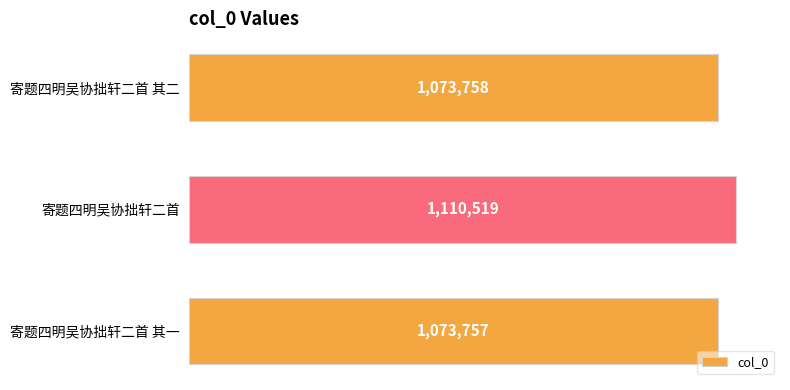

Which category has the highest value across all series?

寄题四明吴协拙轩二首